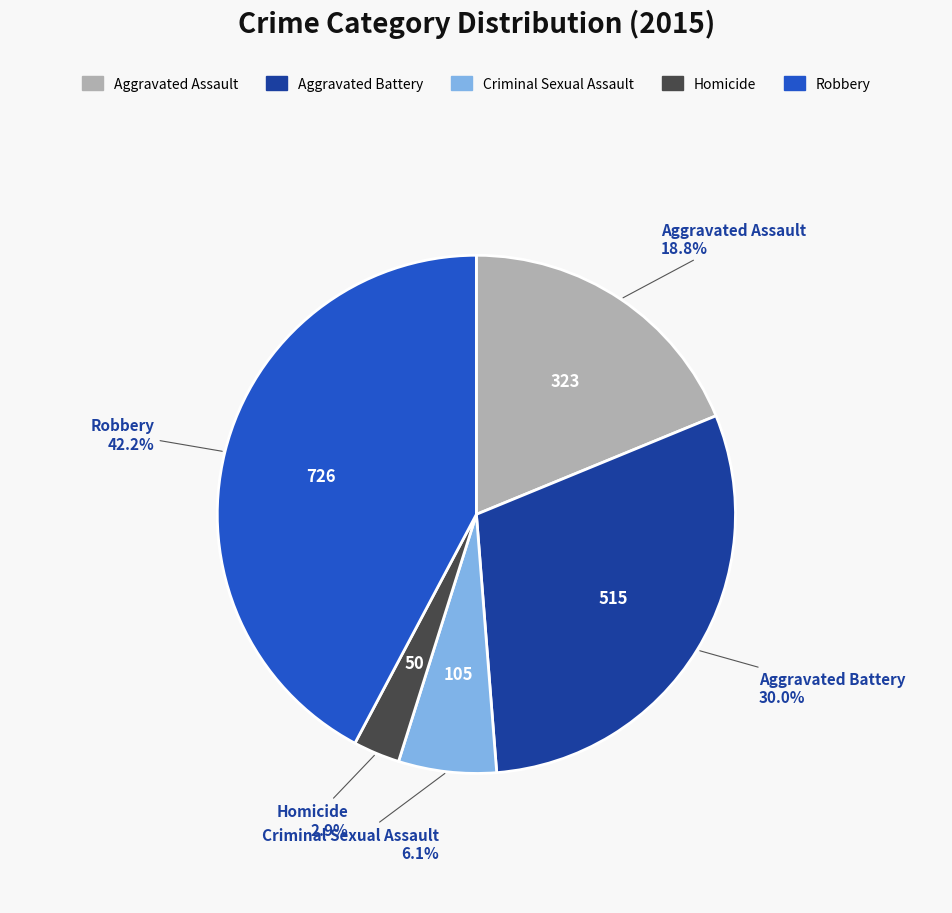

To the nearest percent, what is the average slice percentage?

20%